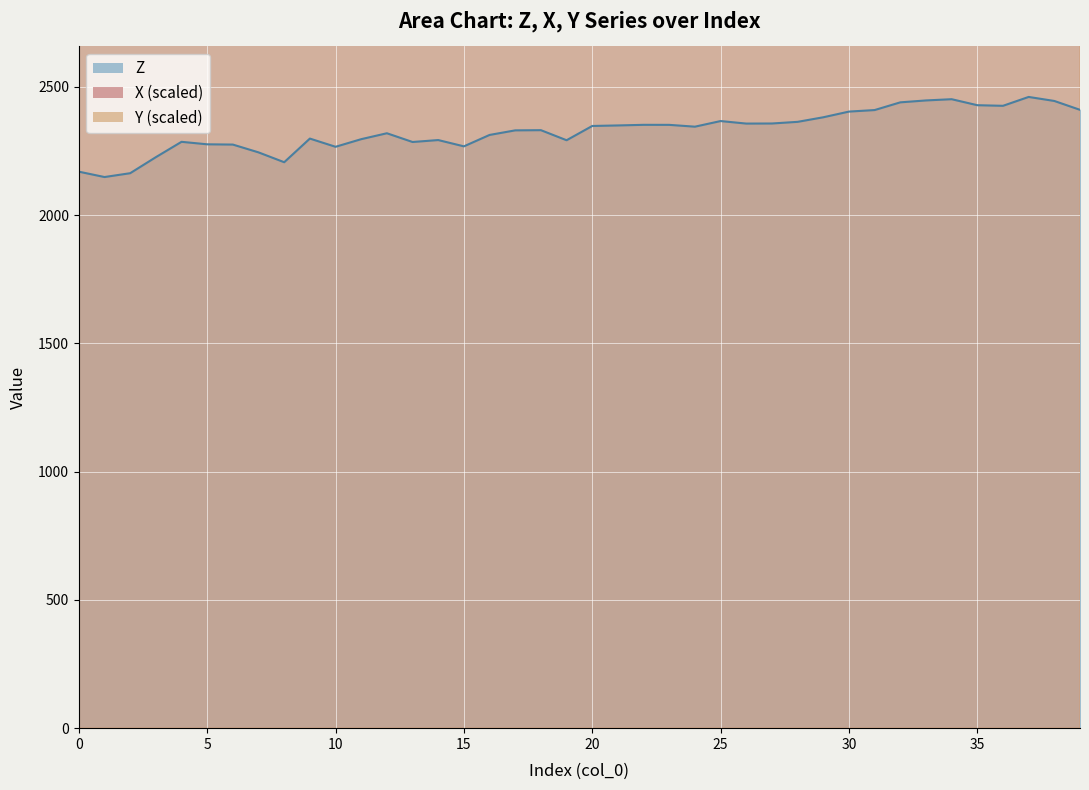

List the series in order of their peak value, highest first.

X, Y, Z